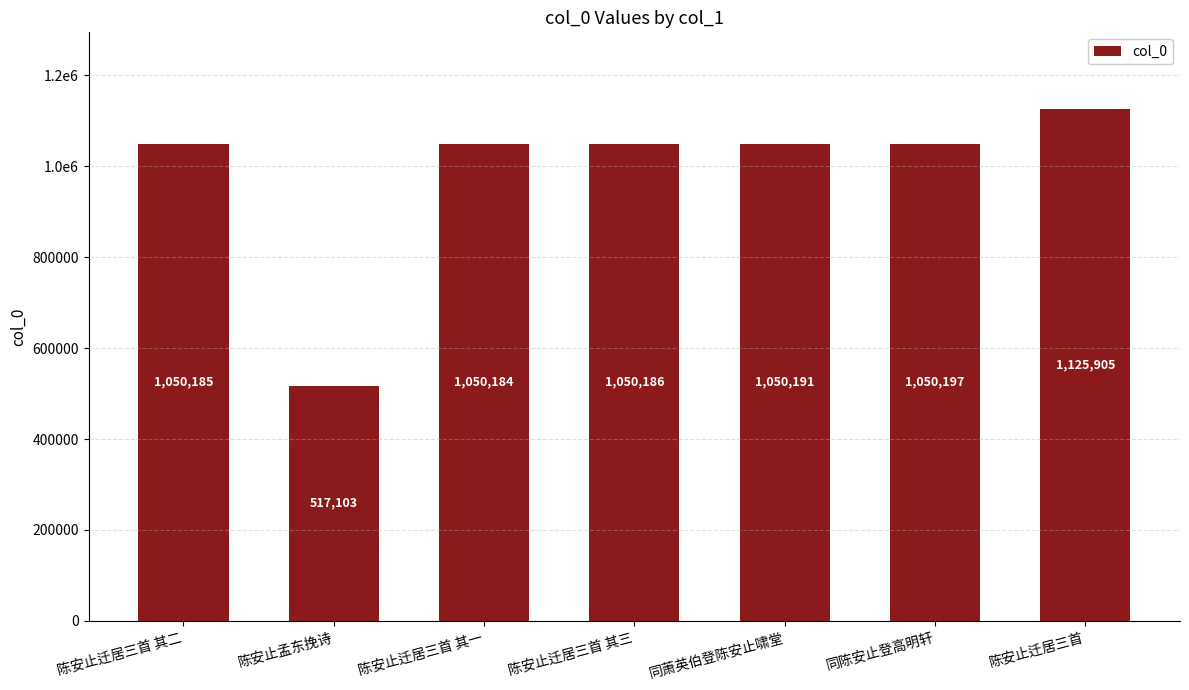

What is the change in value from 陈安止迁居三首 其三 to 同陈安止登高明轩?

+11